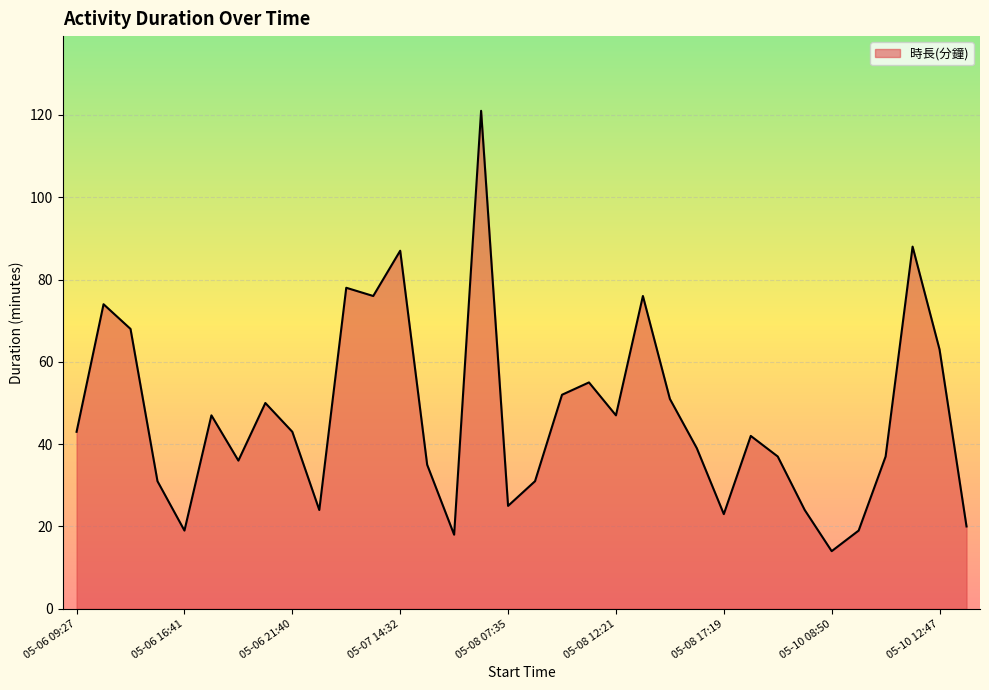

What is the greatest value displayed?

121